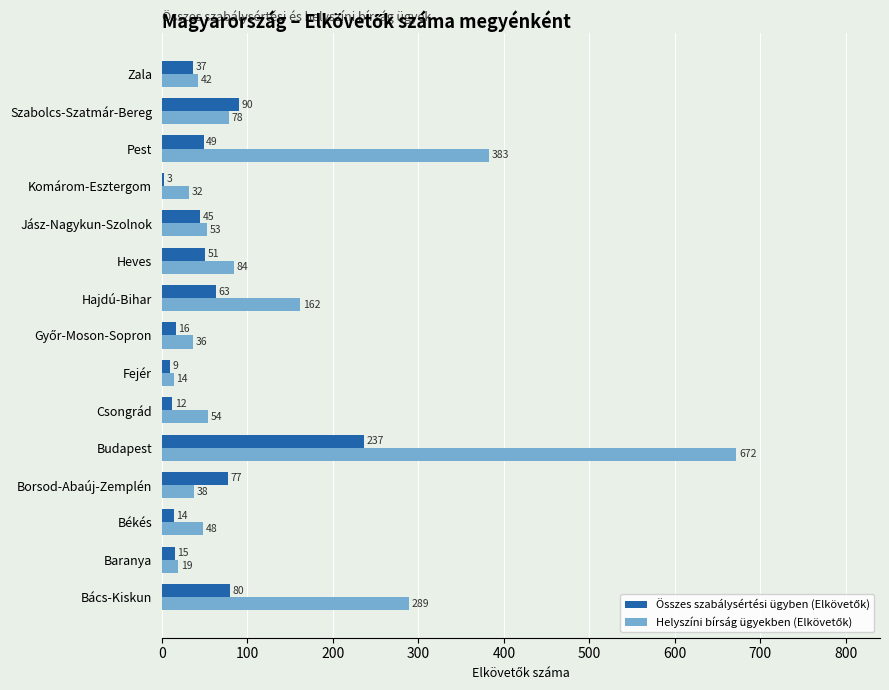

At which category does the chart reach its peak across all series?

Budapest